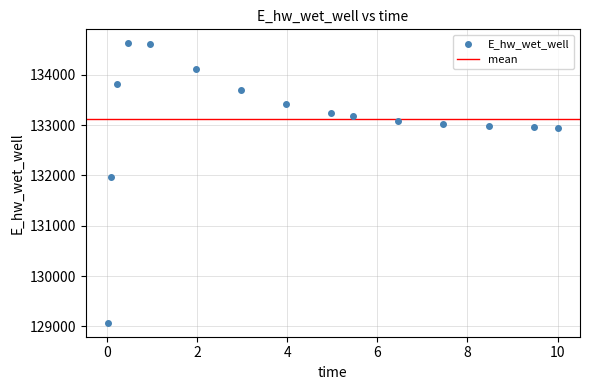

What Y value in the scatter plot is closest to 131849?

131969.9